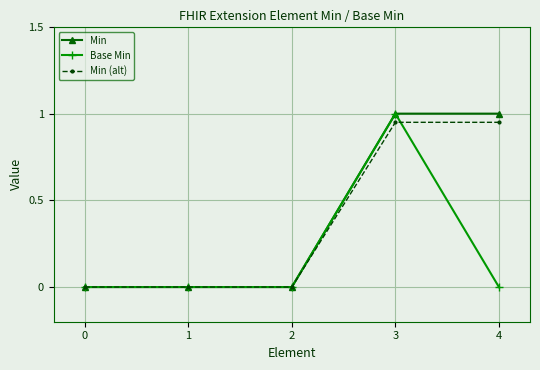

Between 0 and 4, which series saw the biggest shift?

Min